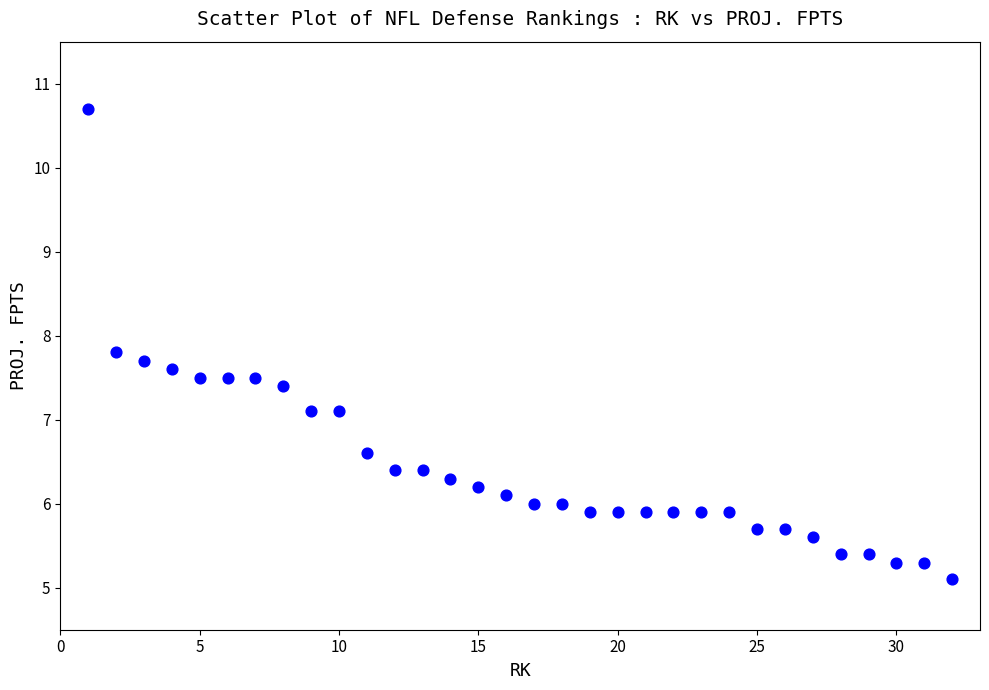

What is the range of Y values (max minus min)?

5.6